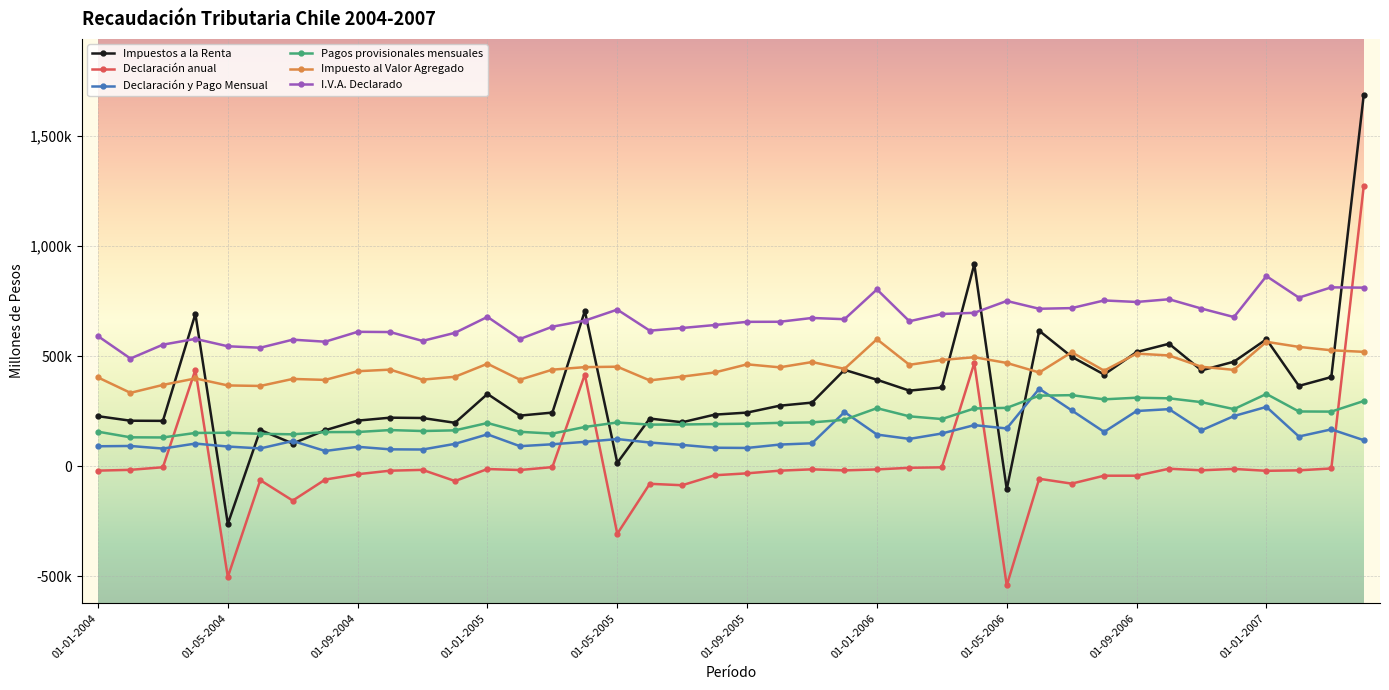

What are all the series names shown in the legend?

Impuestos a la Renta, Declaración anual, Declaración y Pago Mensual, Pagos provisionales mensuales, Impuesto al Valor Agregado, I.V.A. Declarado